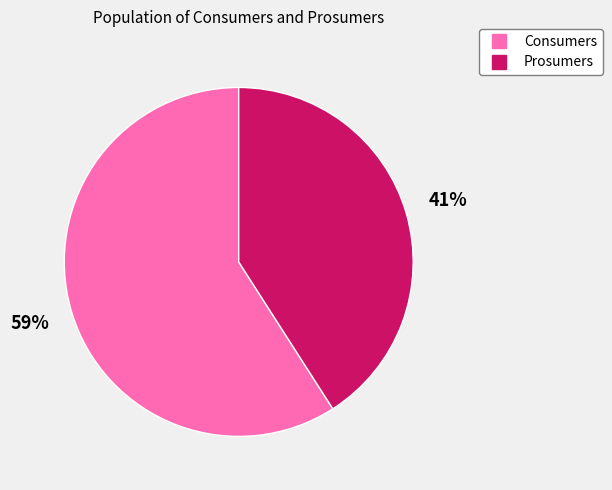

Does any single category account for the majority?

Yes